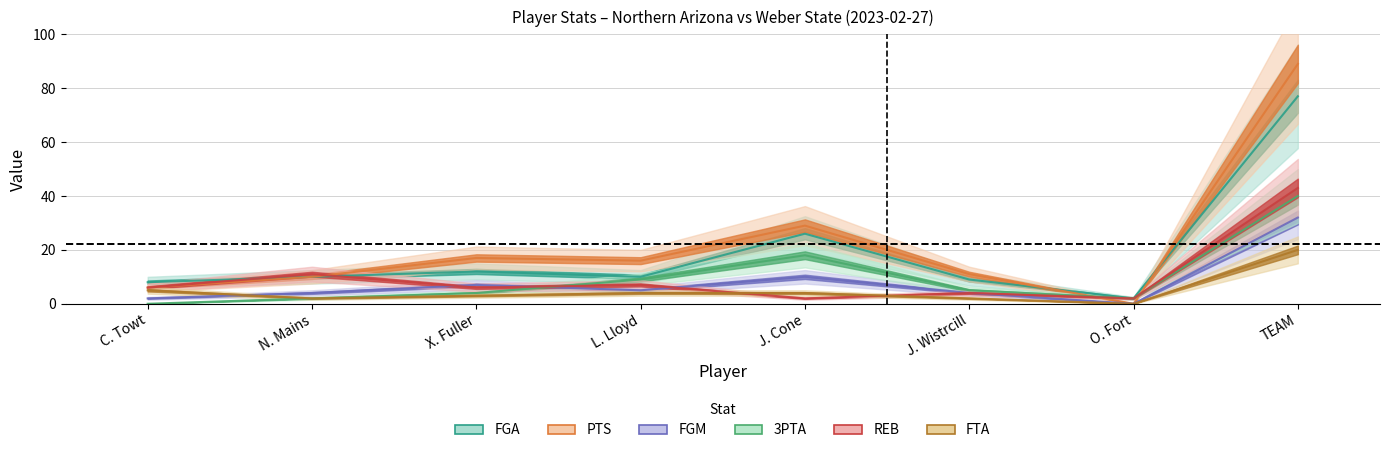

At which category does REB reach its first local peak?

N. Mains